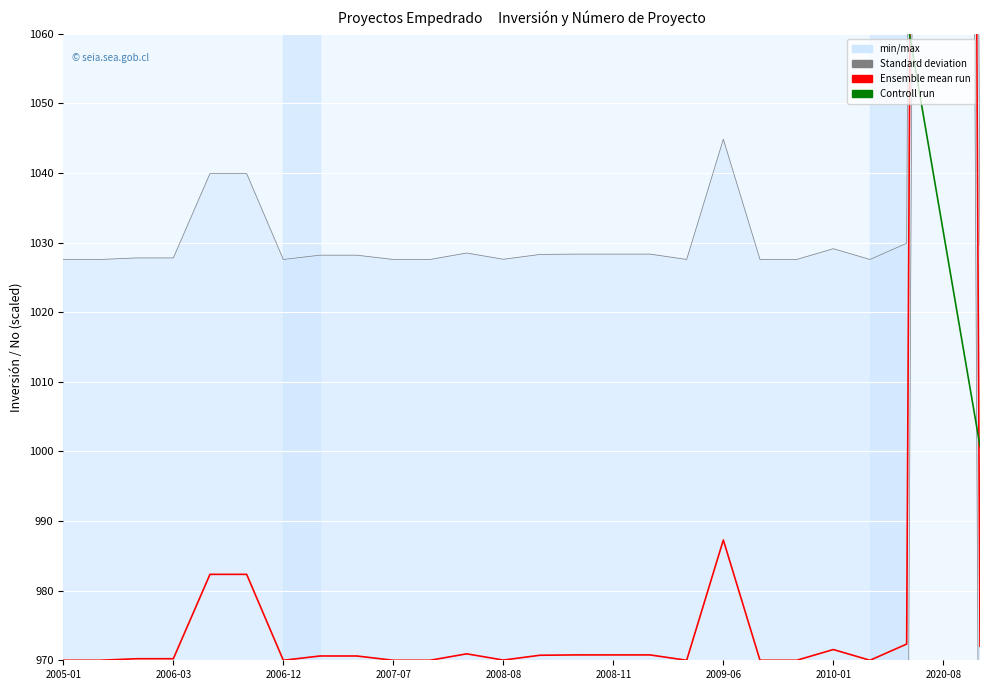

In Ensemble mean run, how many points are lower than both neighbors (excluding endpoints)?

4